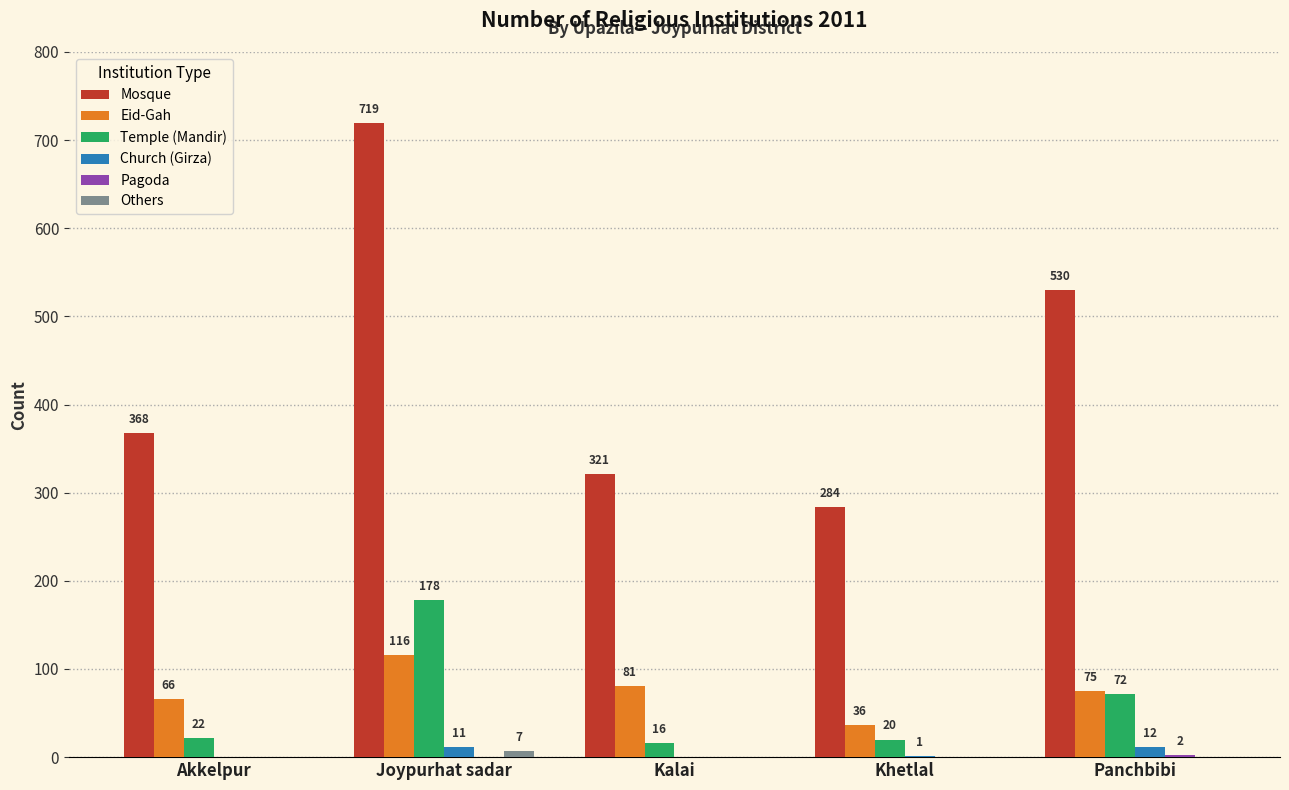

At which category is the sum across all series the highest?

Joypurhat sadar